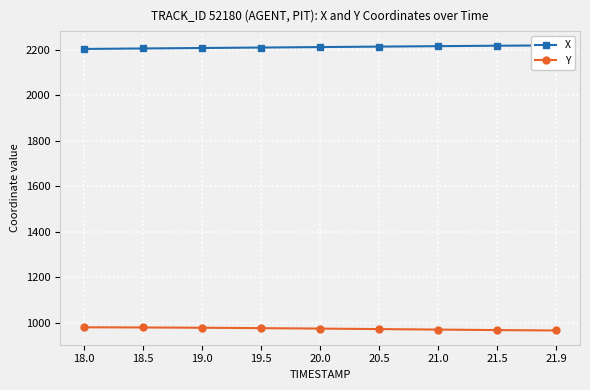

True or false: X and Y cross at least once.

False